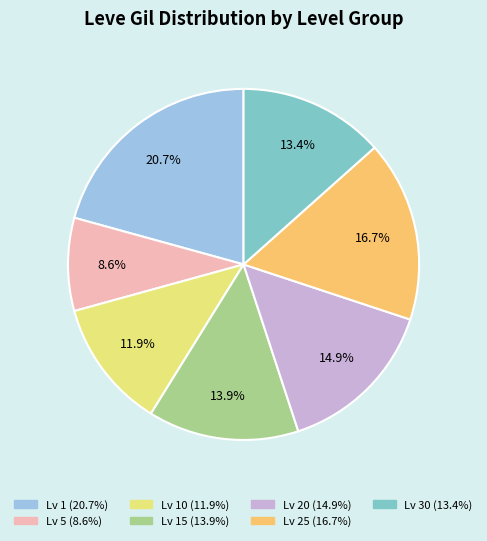

Is there any slice that represents more than half of the pie?

No